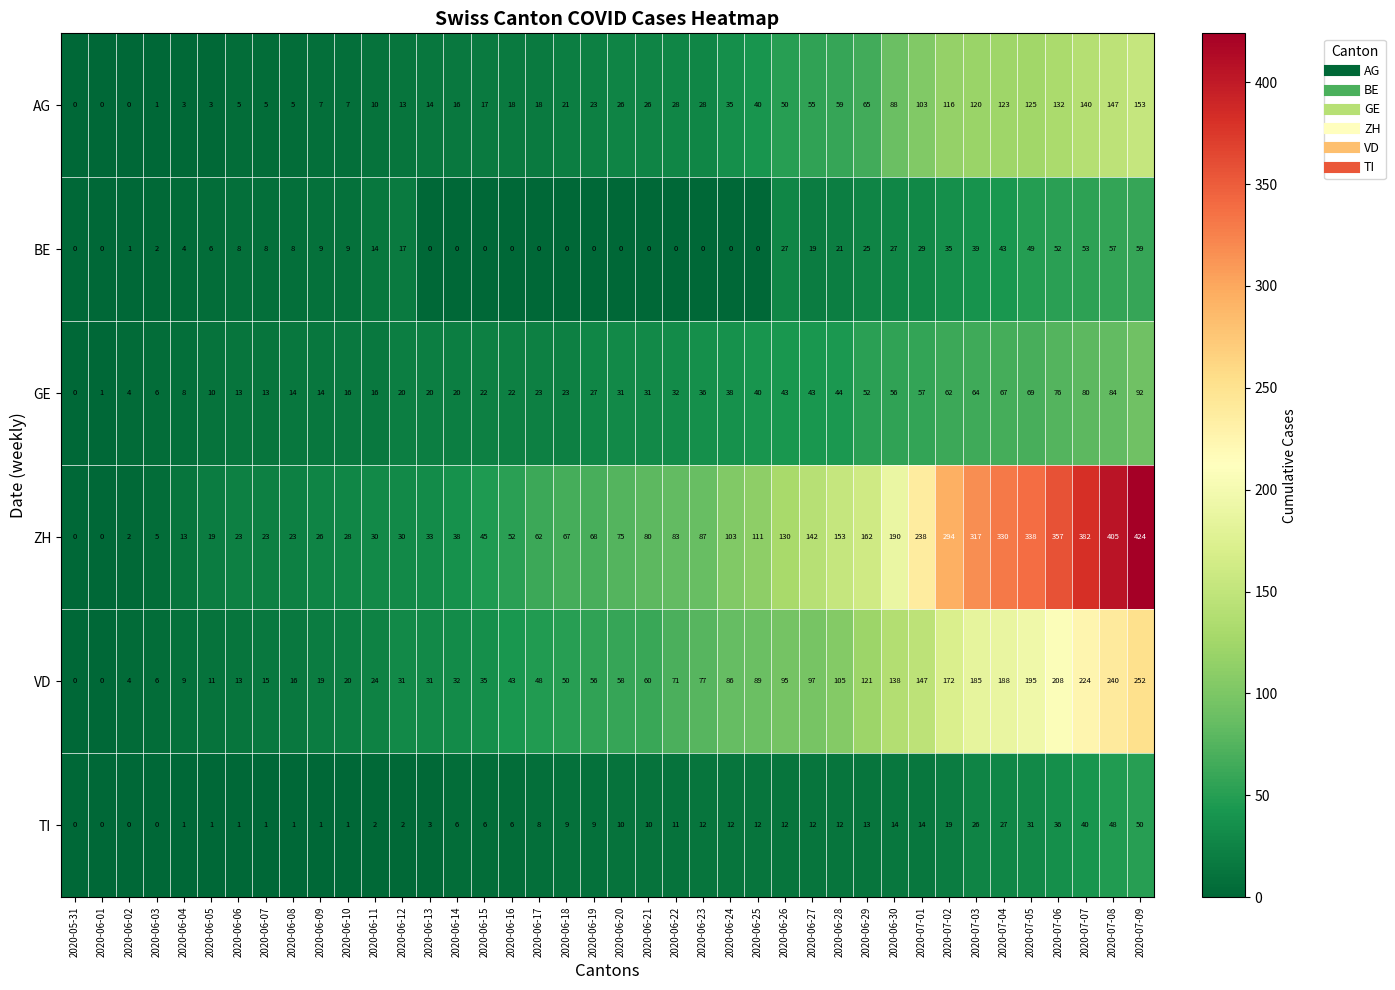

What is the approximate value of GE at 2020-06-21, to the nearest 5?

30